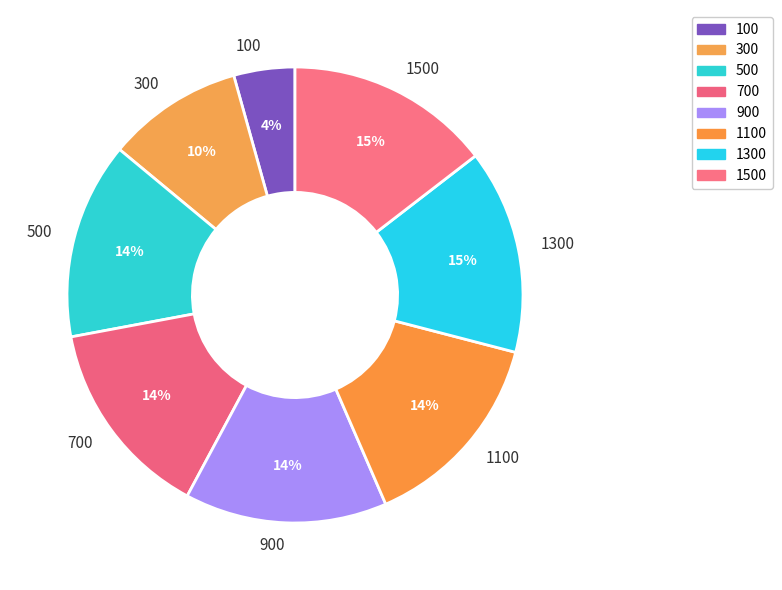

Approximately how many times larger is the value at 700 compared to 500?

1.0